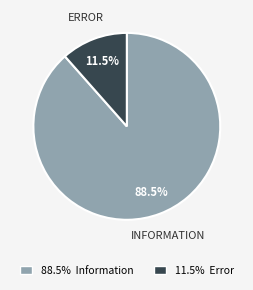

Is there any slice that represents more than half of the pie?

Yes